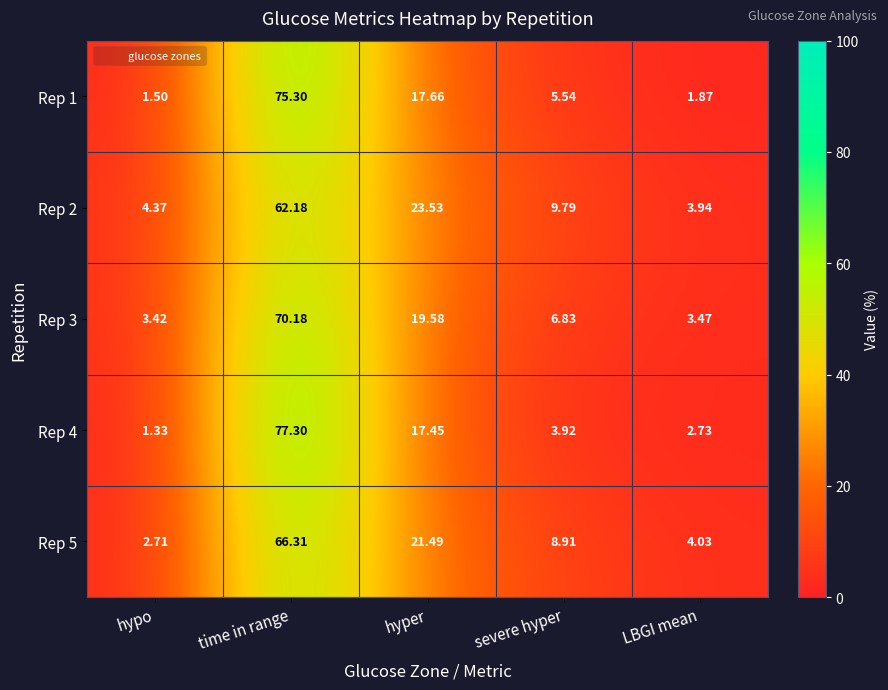

Which series has the widest spread of values?

Rep 4